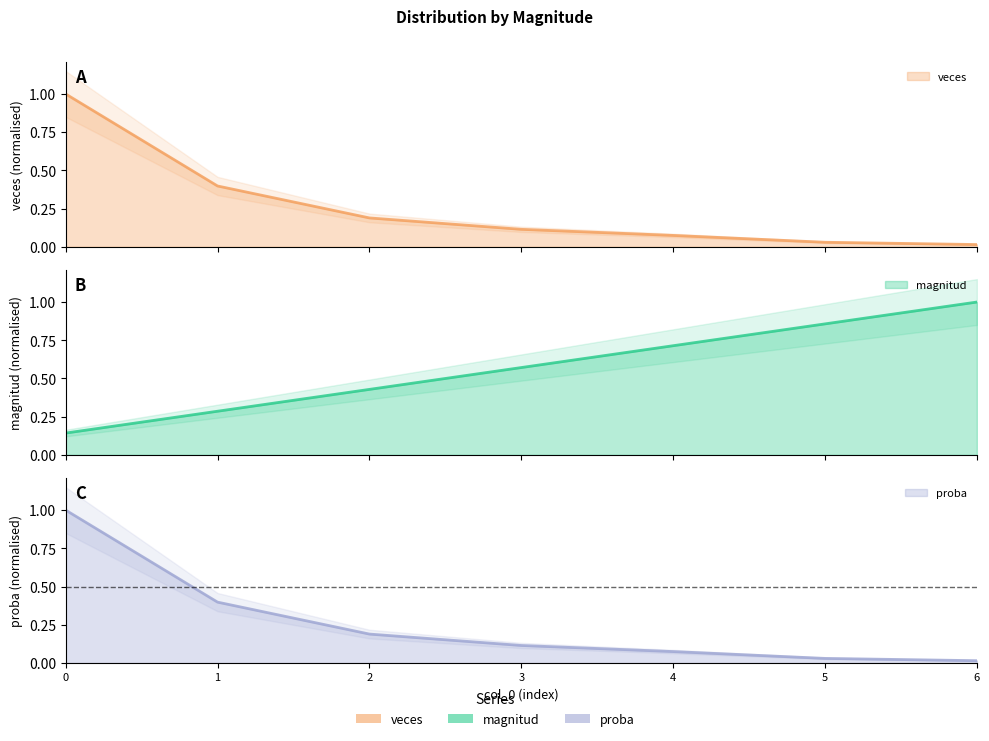

What is the maximum value shown in the chart?

1.0